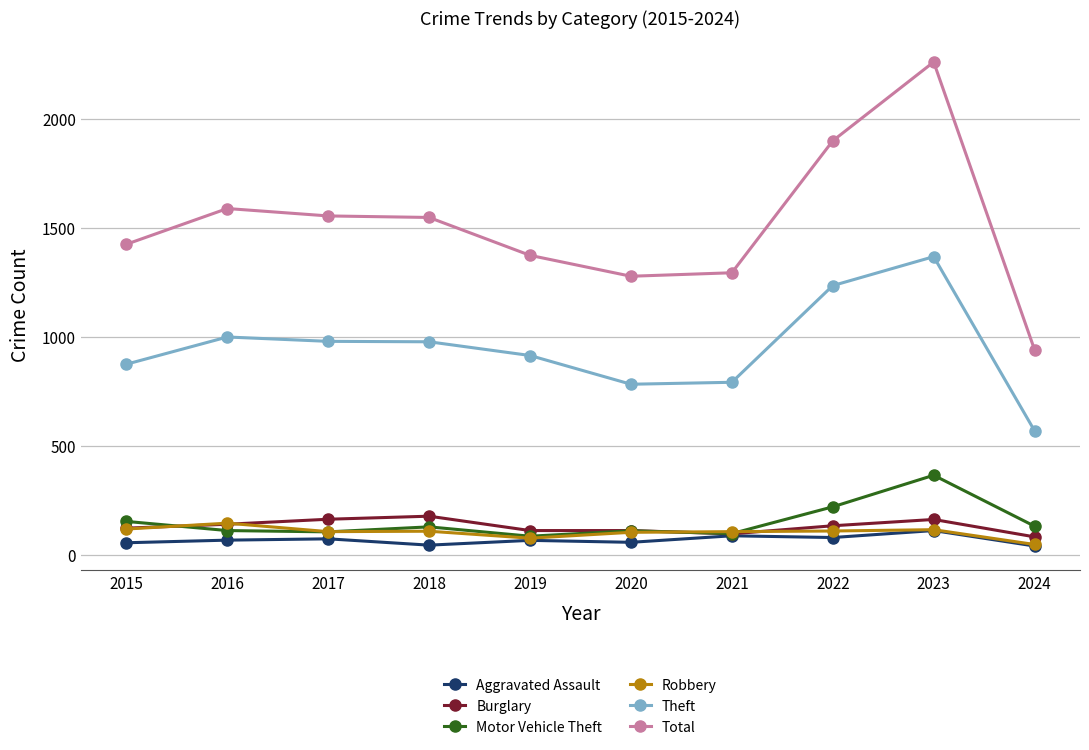

Which category has the highest value in the Total series?

2023